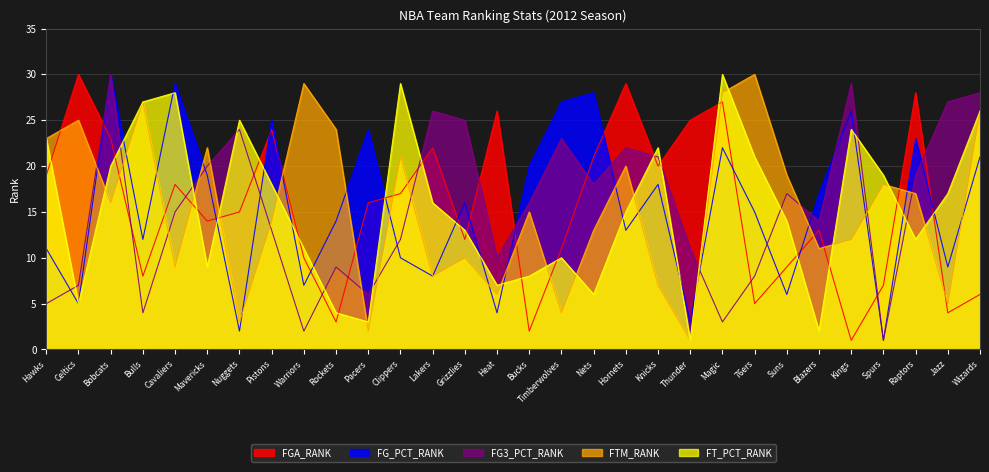

At which category is the sum across all series the highest?

Bobcats